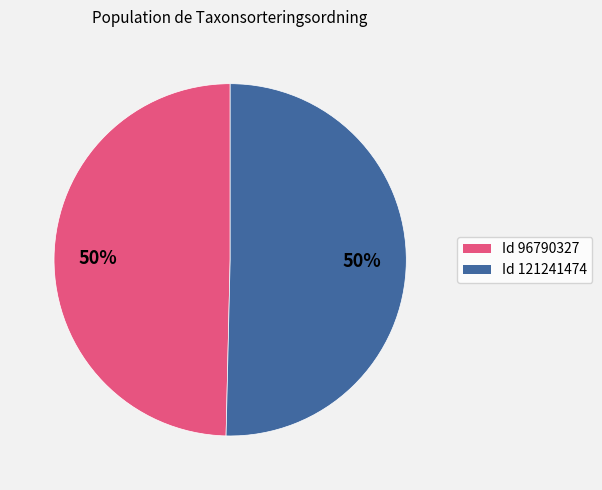

To the nearest percent, what is the average slice percentage?

50%